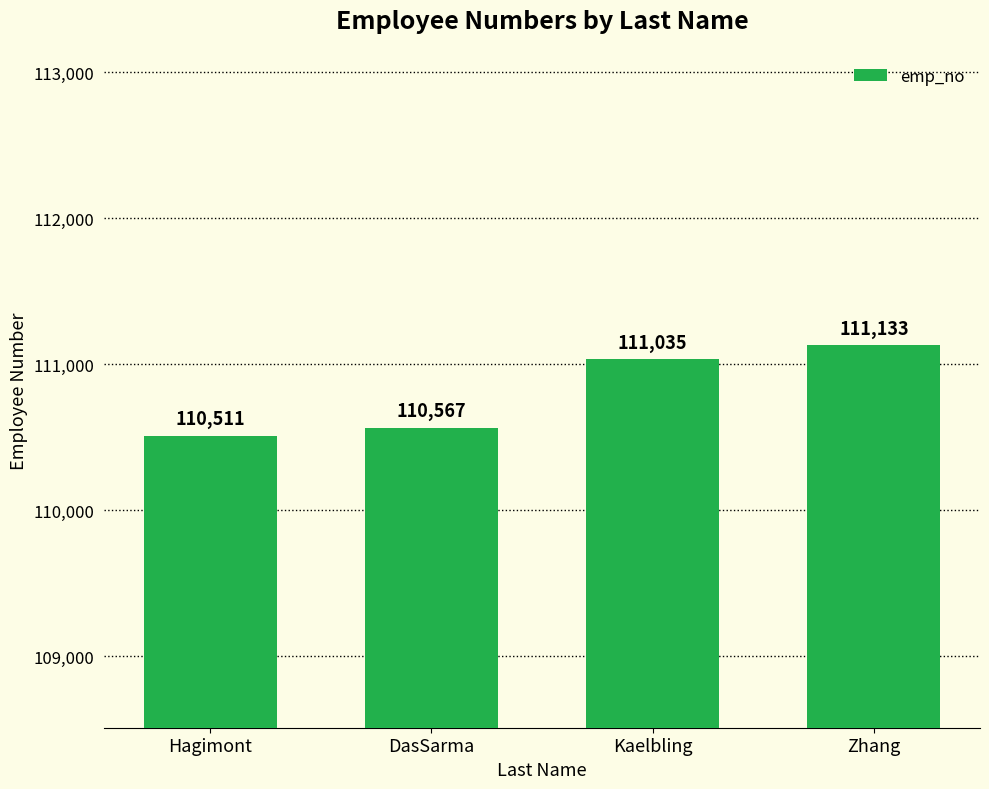

Does the chart contain stacked bars?

No